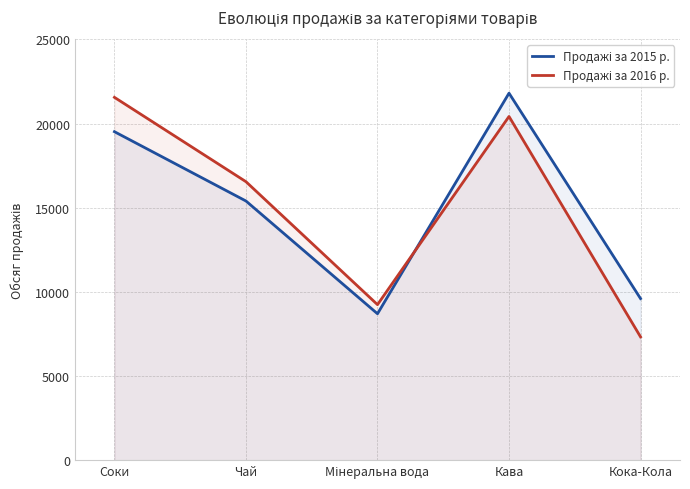

How many lines are shown in the chart?

2